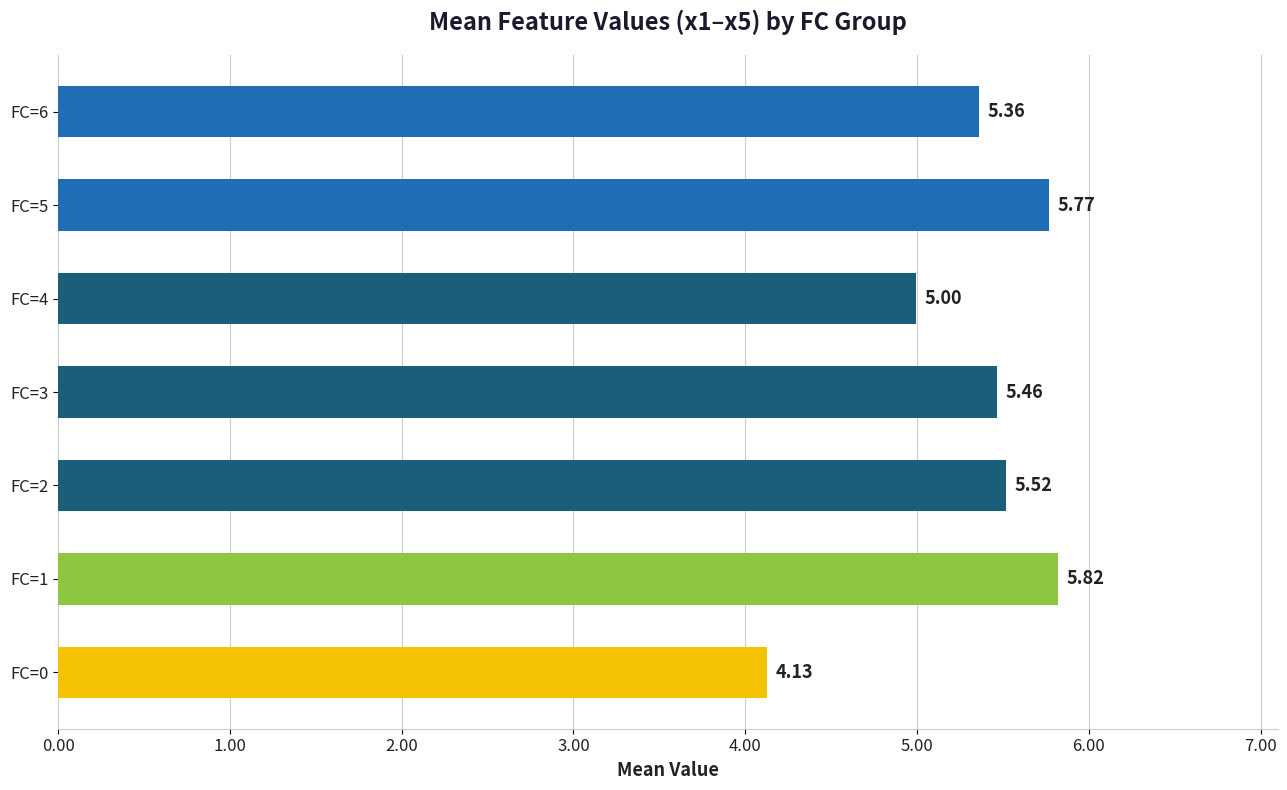

Rank the categories by value from highest to lowest.

FC=1, FC=5, FC=2, FC=3, FC=6, FC=4, FC=0